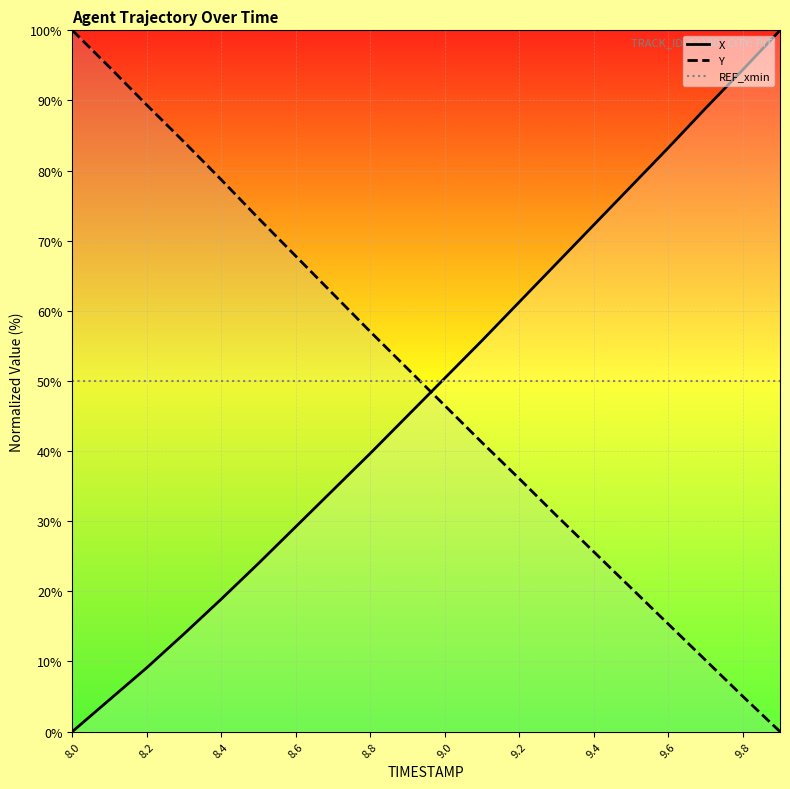

Which series has the largest total across all categories?

Y